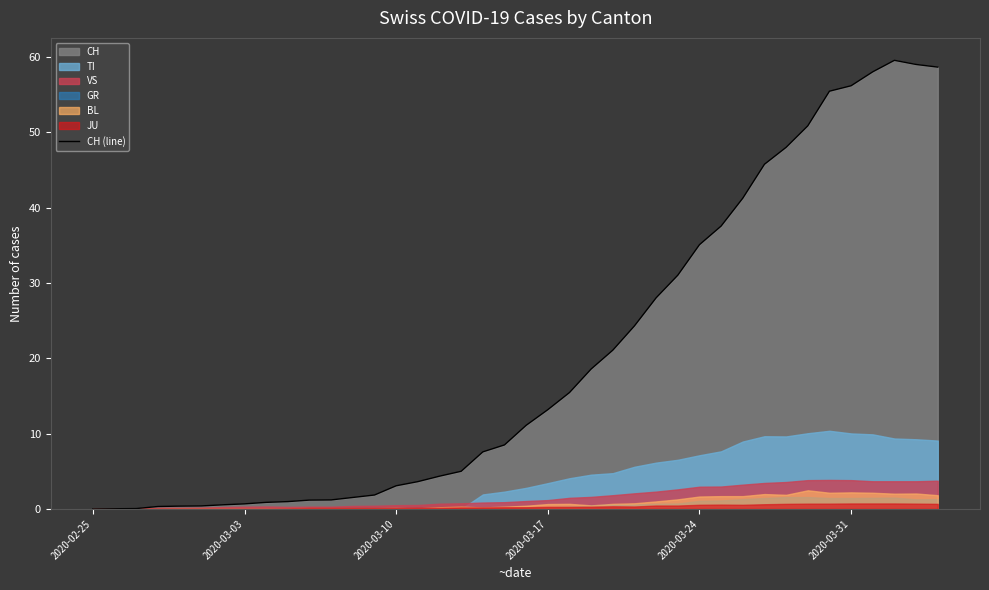

What is the label of the 6th point from the left?

2020-03-31